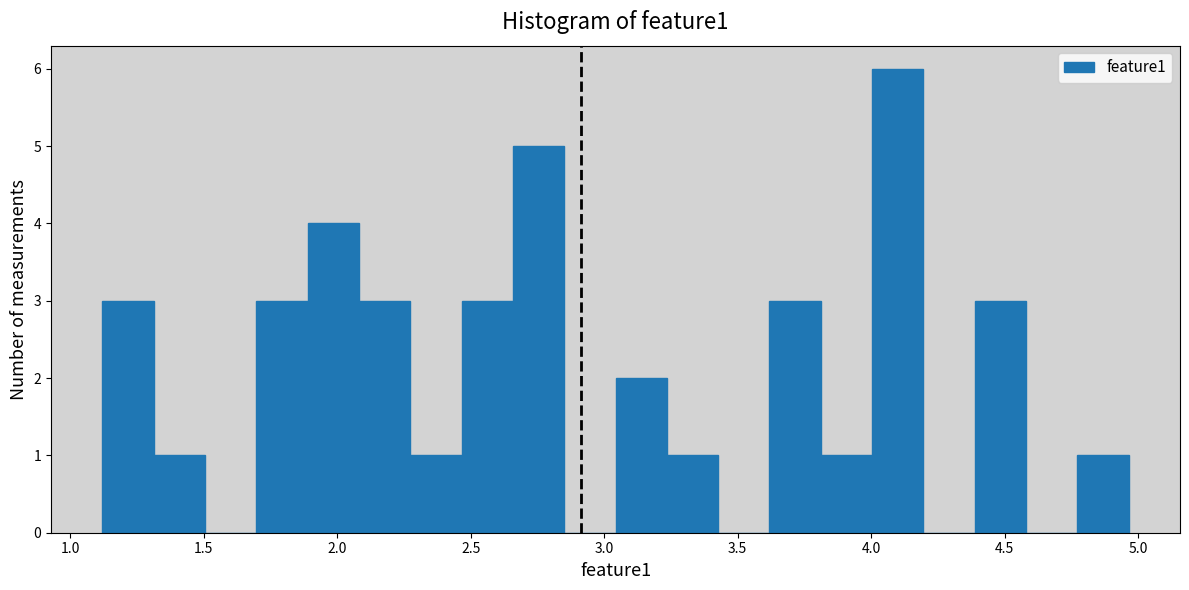

Read against the x-axis, roughly where is the centre of the tallest bar?

4.10